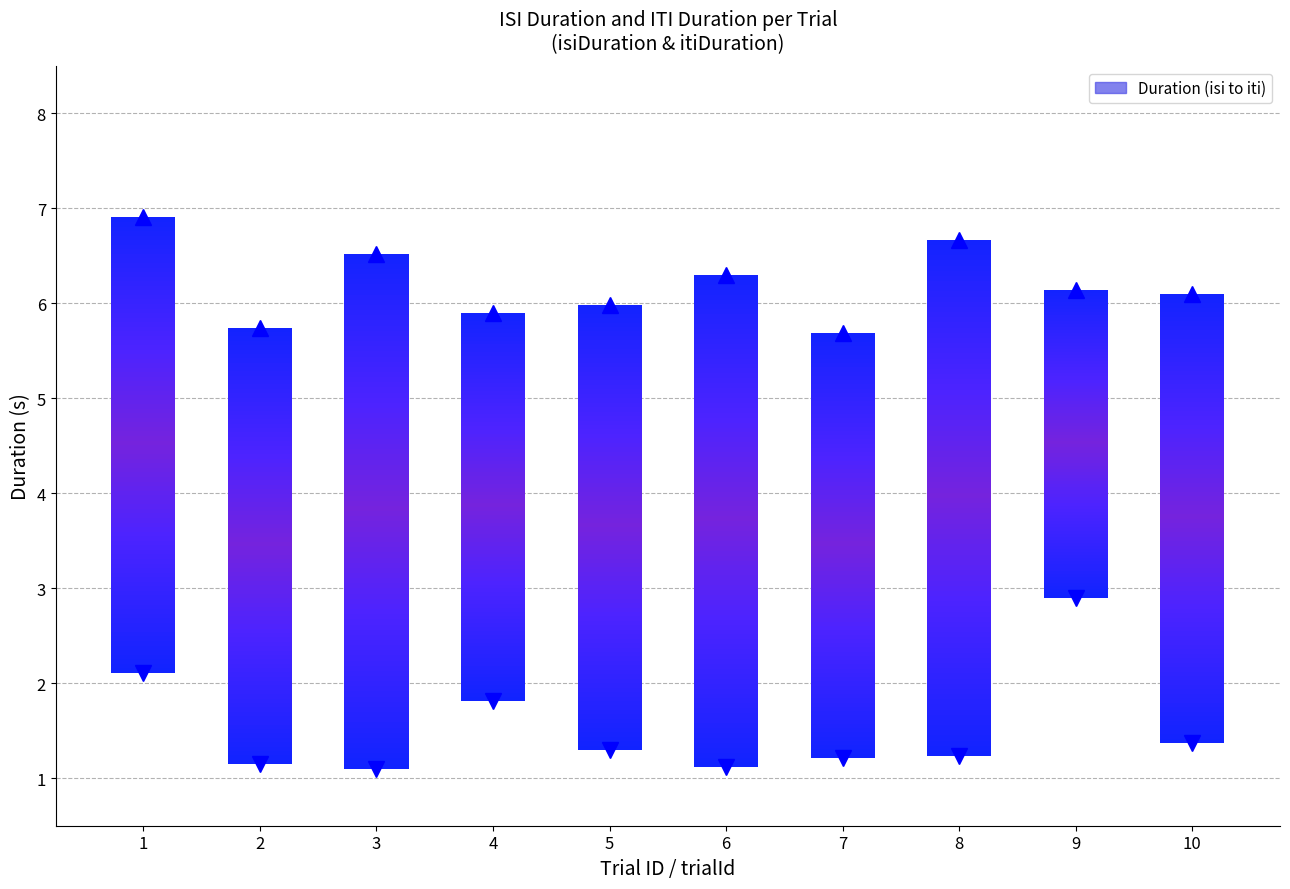

List the labels in order of value, largest first.

8, 3, 6, 1, 10, 5, 2, 7, 4, 9